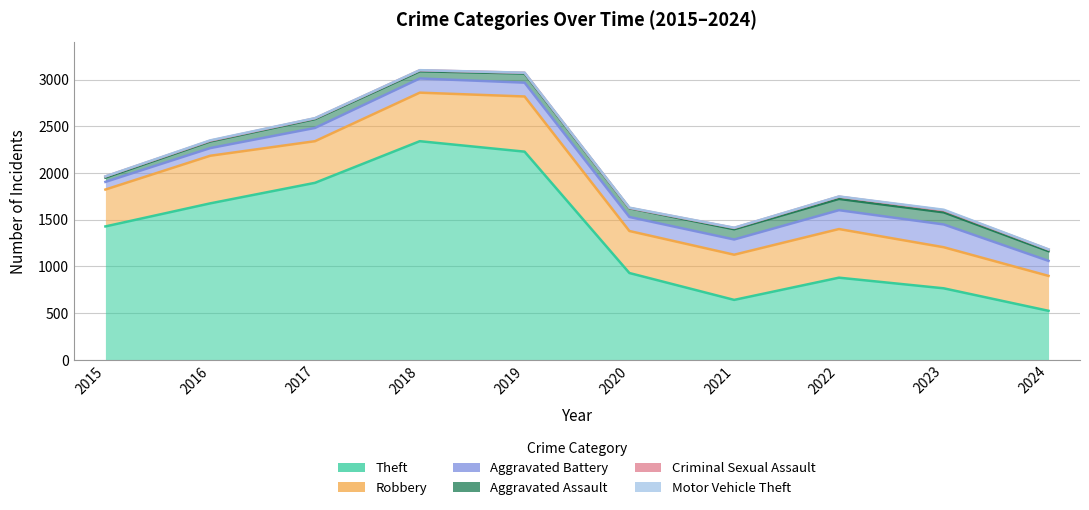

How many lines are shown in the chart?

6